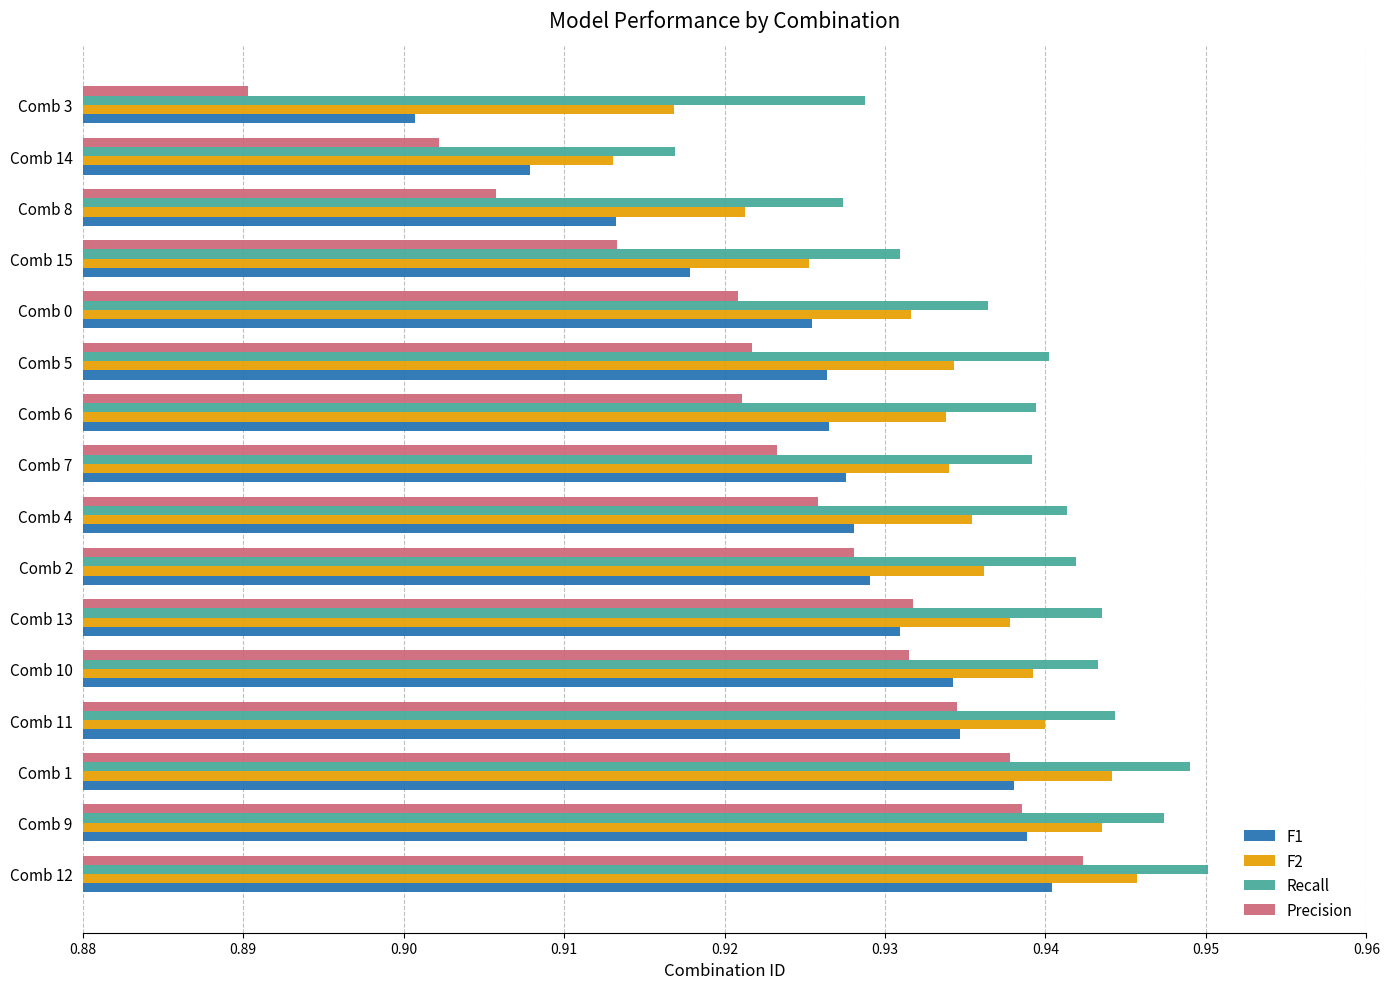

True or false: Precision has a value of 1.5 at Comb 6.

False